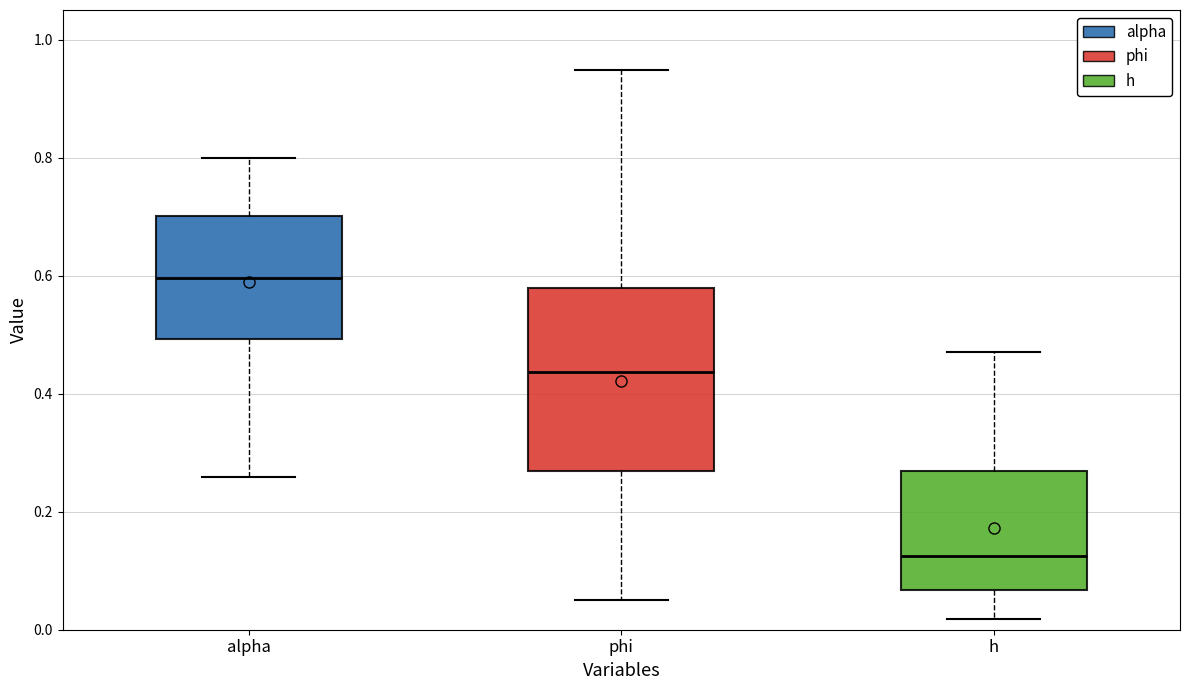

Reading left to right, transcribe this box plot: for each box, give where its median line is, the range the box spans, and where its two whiskers end, as read against the y-axis. The values are not printed on the chart, so give them approximately, as read against the axis.

alpha: median 0.60, box 0.50 to 0.70, whiskers 0.26 to 0.80
phi: median 0.44, box 0.26 to 0.58, whiskers 0.06 to 0.94
h: median 0.12, box 0.06 to 0.26, whiskers 0.02 to 0.48